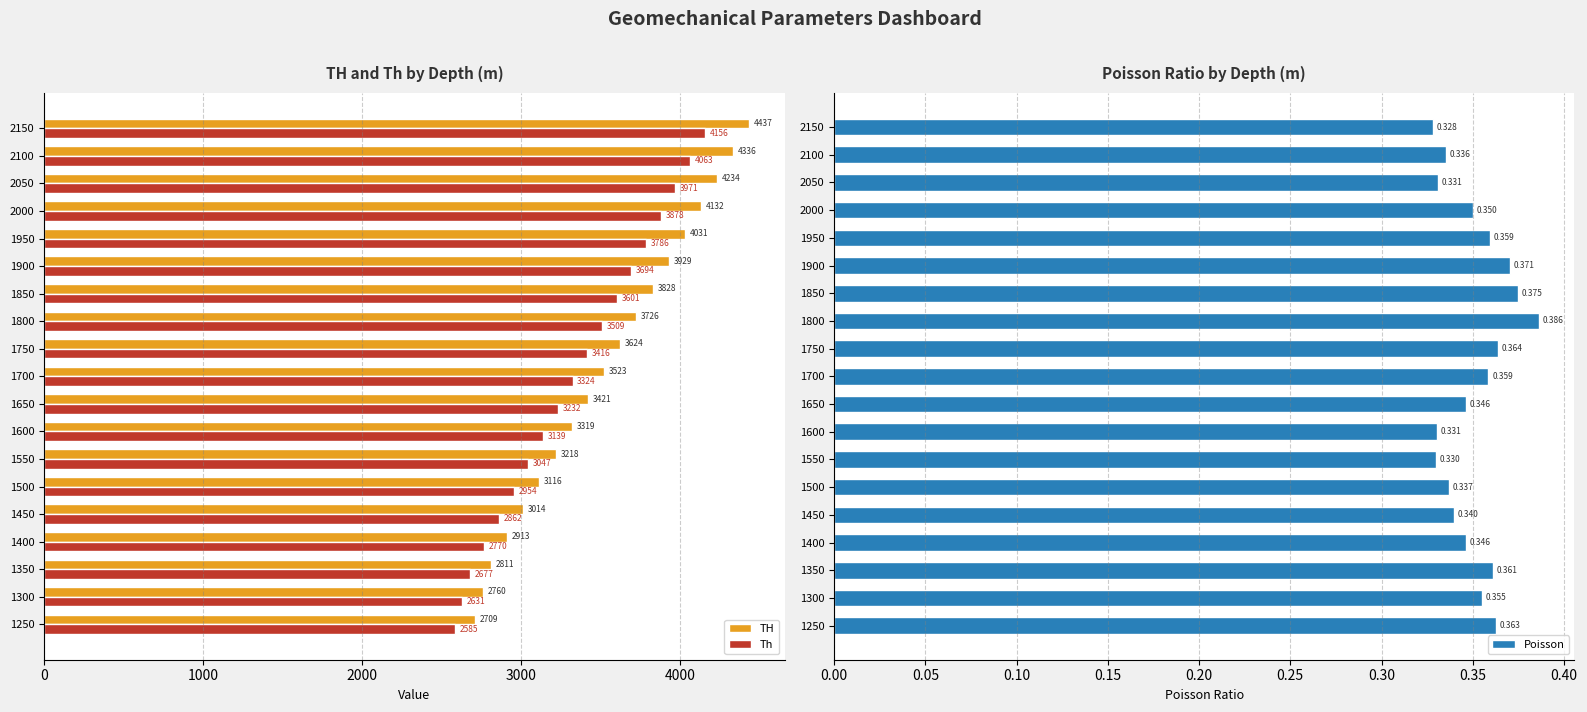

At how many categories does at least one series exceed 3782?

7